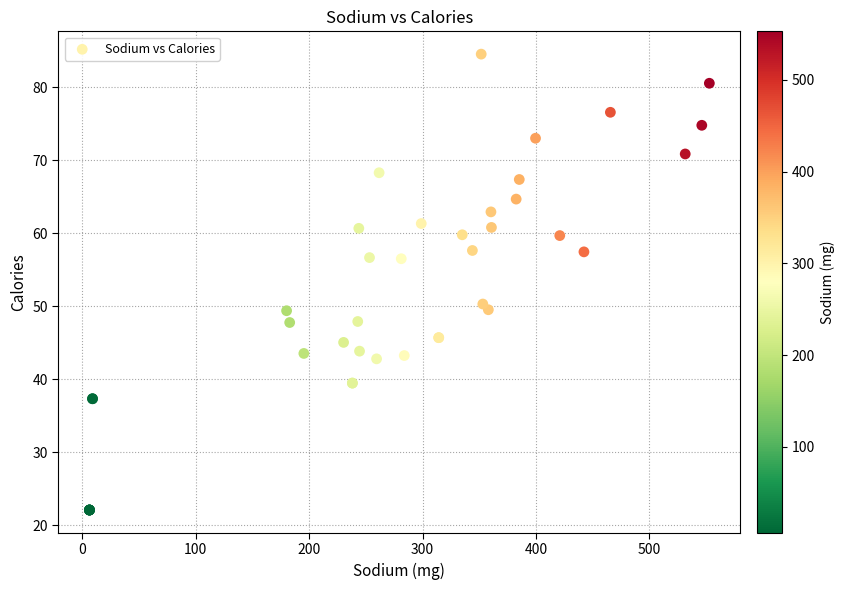

What Y value in the scatter plot is closest to 53?

50.3